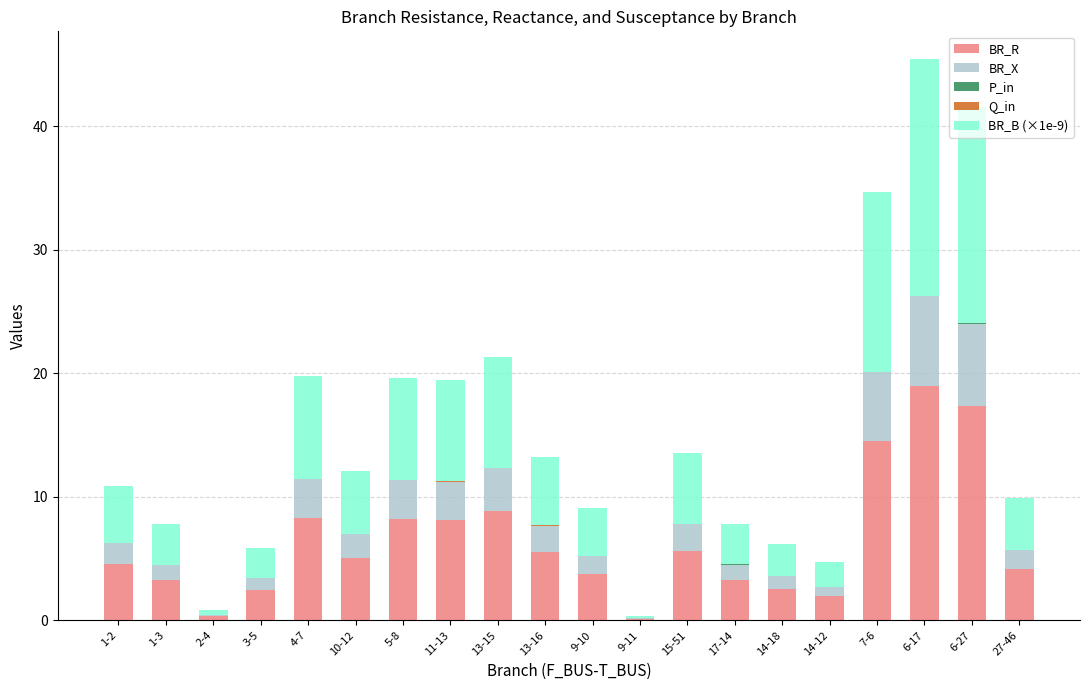

Does the chart contain stacked bars?

Yes